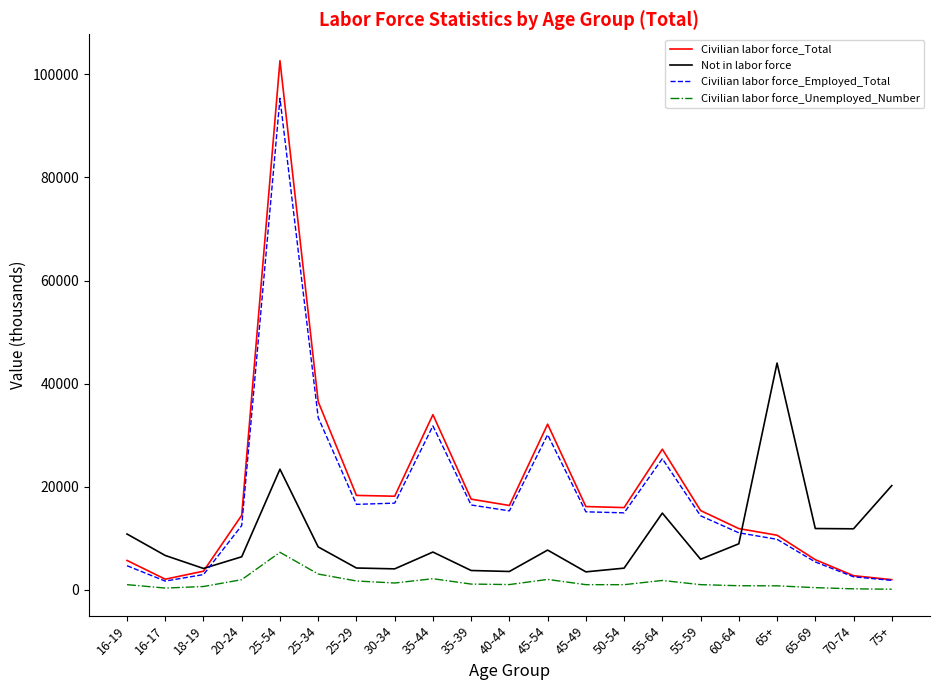

How many times do Civilian labor force_Employed_Total and Not in labor force cross each other?

2